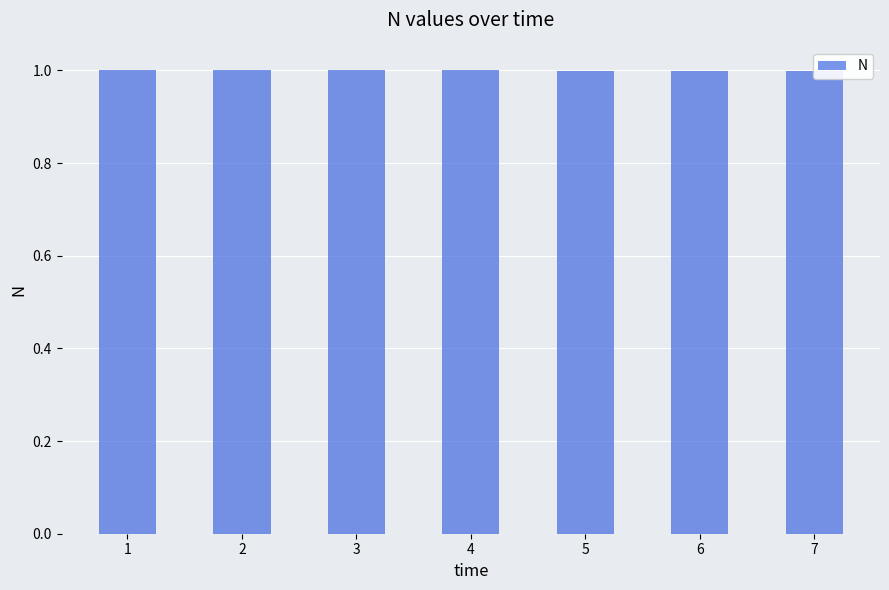

The chart shows a value of 1.0 at 5. True or false?

True